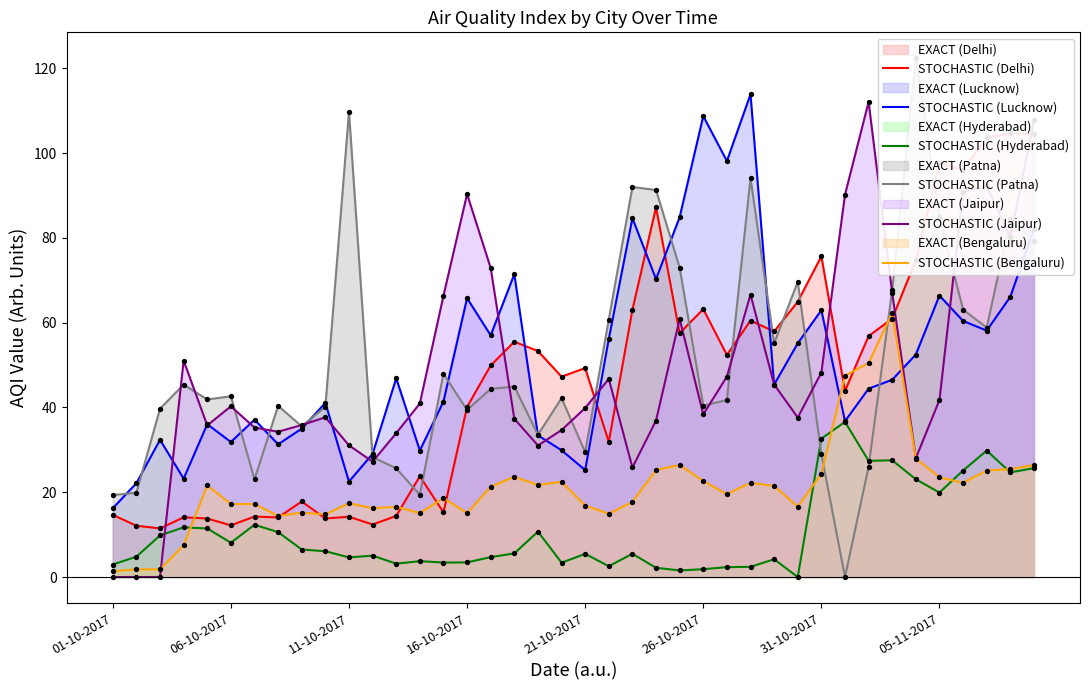

Which series has the widest spread of Y values?

STOCHASTIC (Patna)